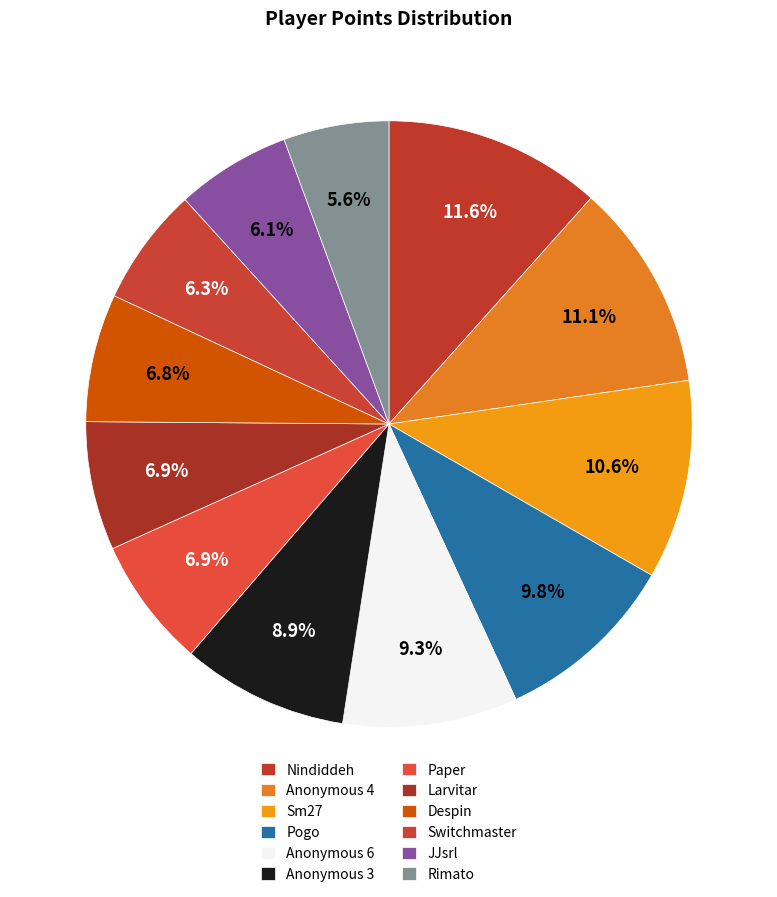

Is the sum of Pogo and Rimato greater than half?

No